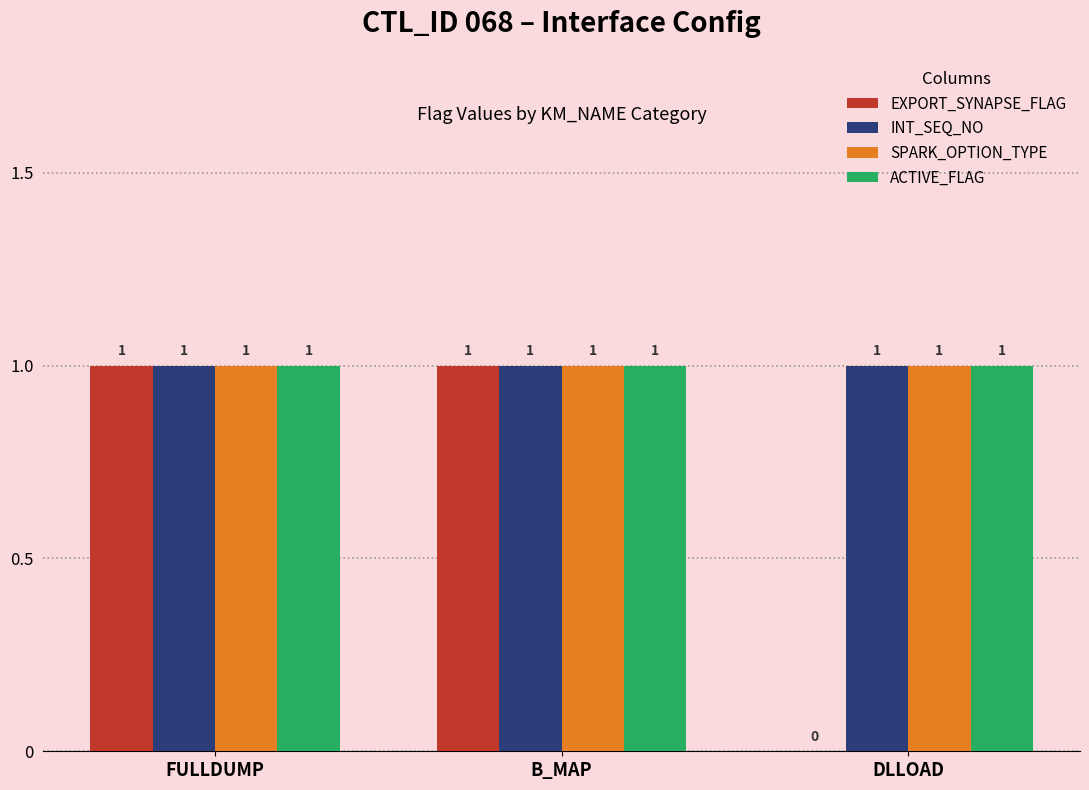

Which series changed the most between FULLDUMP and DLLOAD?

EXPORT_SYNAPSE_FLAG